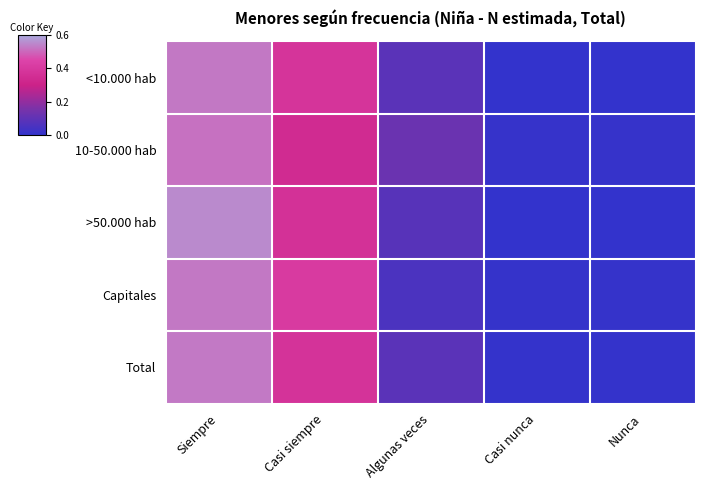

Rank the series by their maximum value, from lowest to highest.

10-50.000 hab, Capitales, <10.000 hab, Total, >50.000 hab